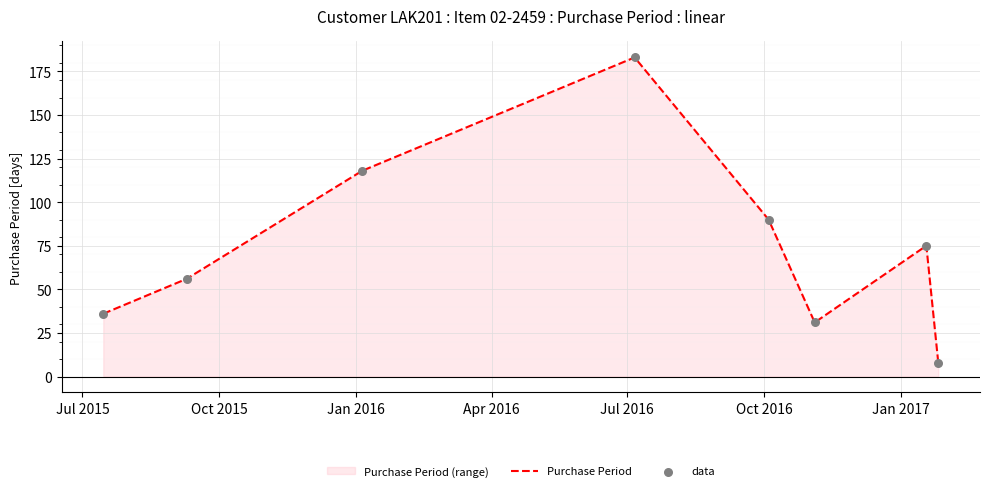

Which series has the largest total across all categories?

Purchase Period